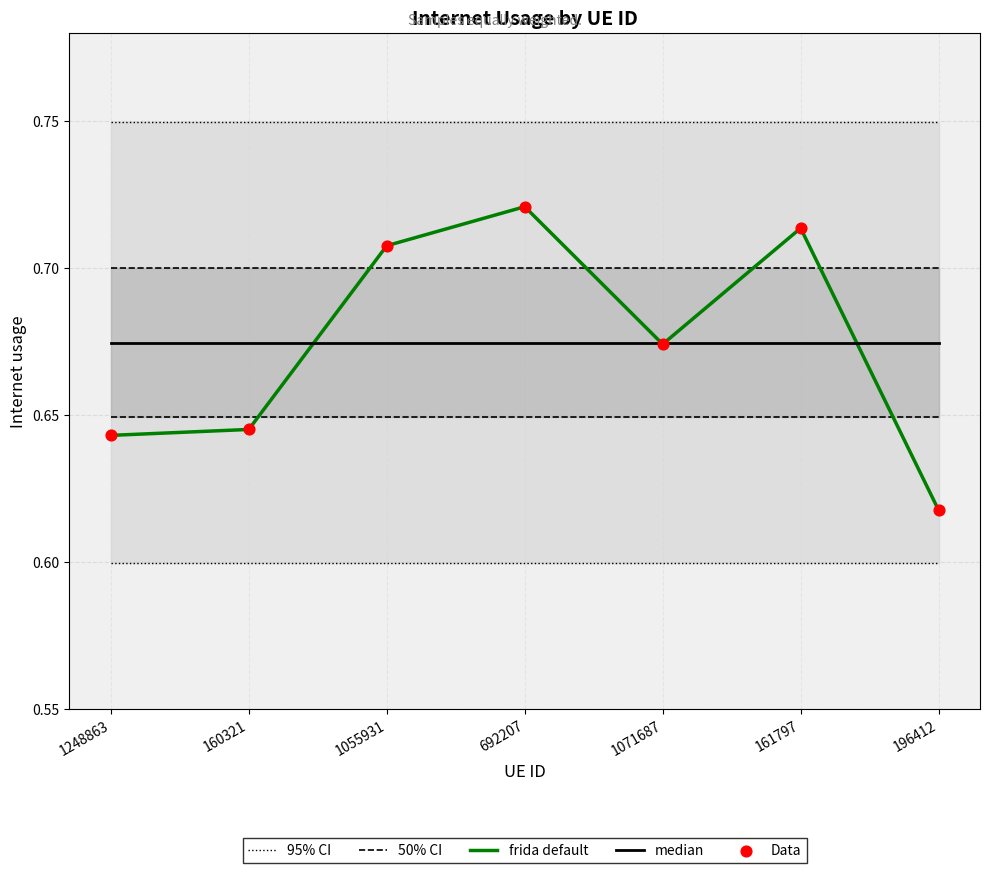

At how many categories does at least one series exceed 0?

7